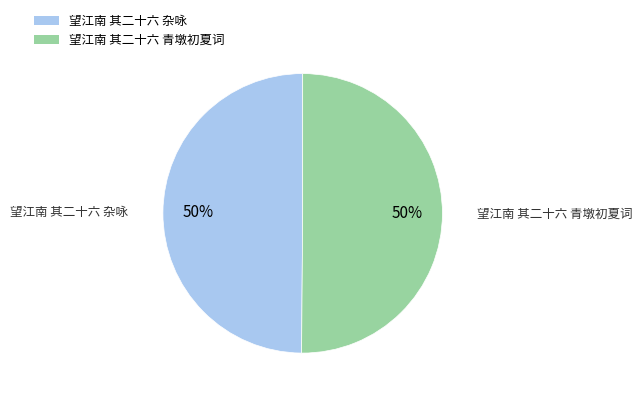

True or false: 望江南 其二十六 杂咏 accounts for 38% of the total.

False